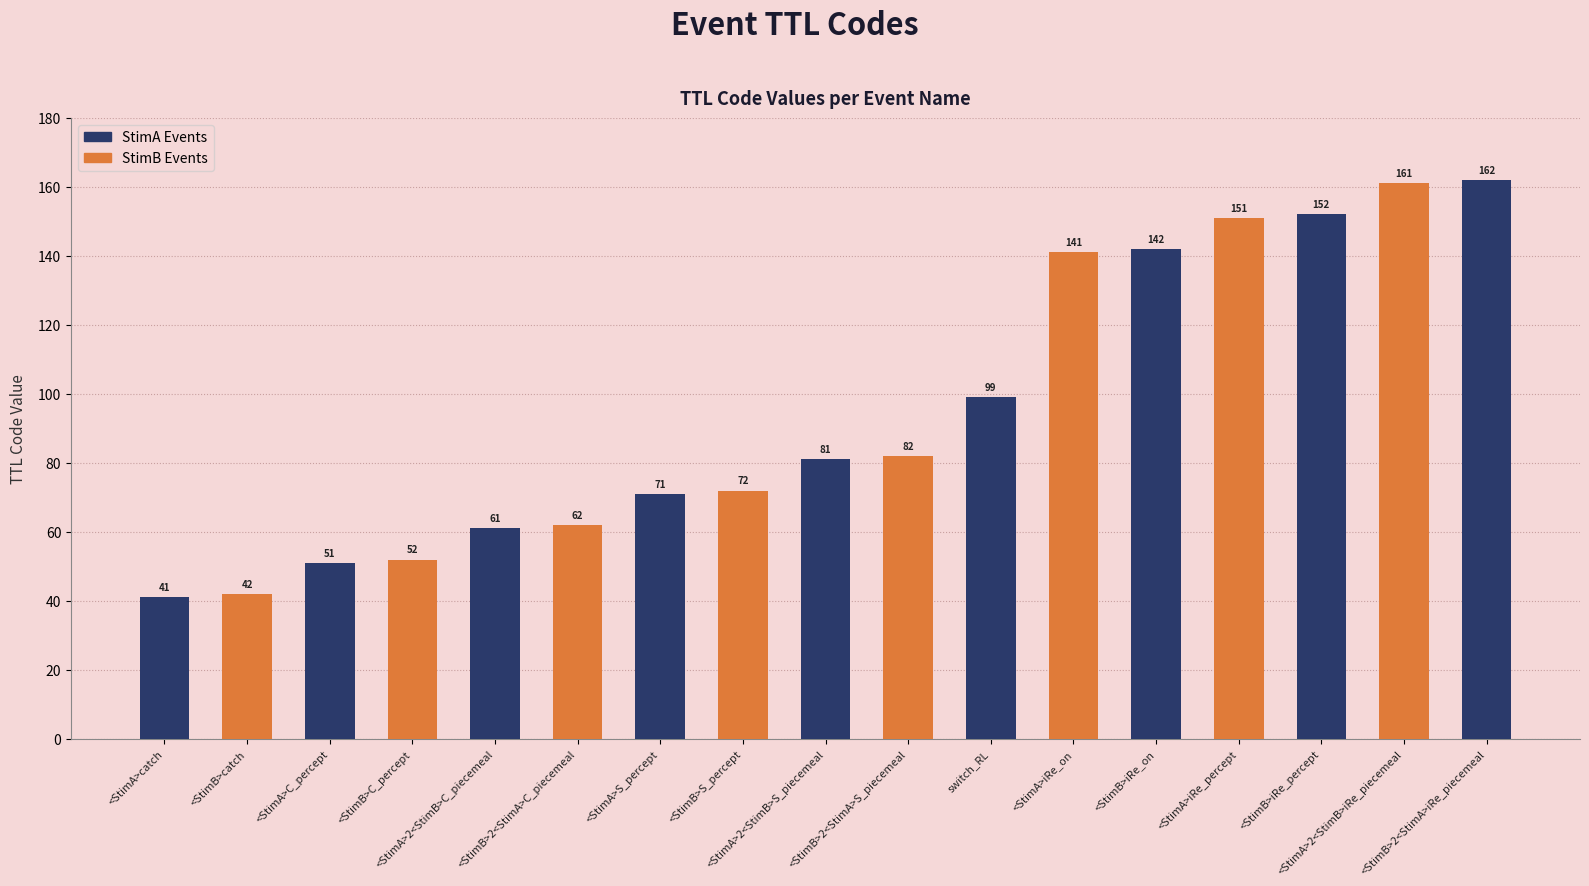

List the labels in order of value, largest first.

<StimB>2<StimA>iRe_piecemeal, <StimA>2<StimB>iRe_piecemeal, <StimB>iRe_percept, <StimA>iRe_percept, <StimB>iRe_on, <StimA>iRe_on, switch_RL, <StimB>2<StimA>S_piecemeal, <StimA>2<StimB>S_piecemeal, <StimB>S_percept, <StimA>S_percept, <StimB>2<StimA>C_piecemeal, <StimA>2<StimB>C_piecemeal, <StimB>C_percept, <StimA>C_percept, <StimB>catch, <StimA>catch